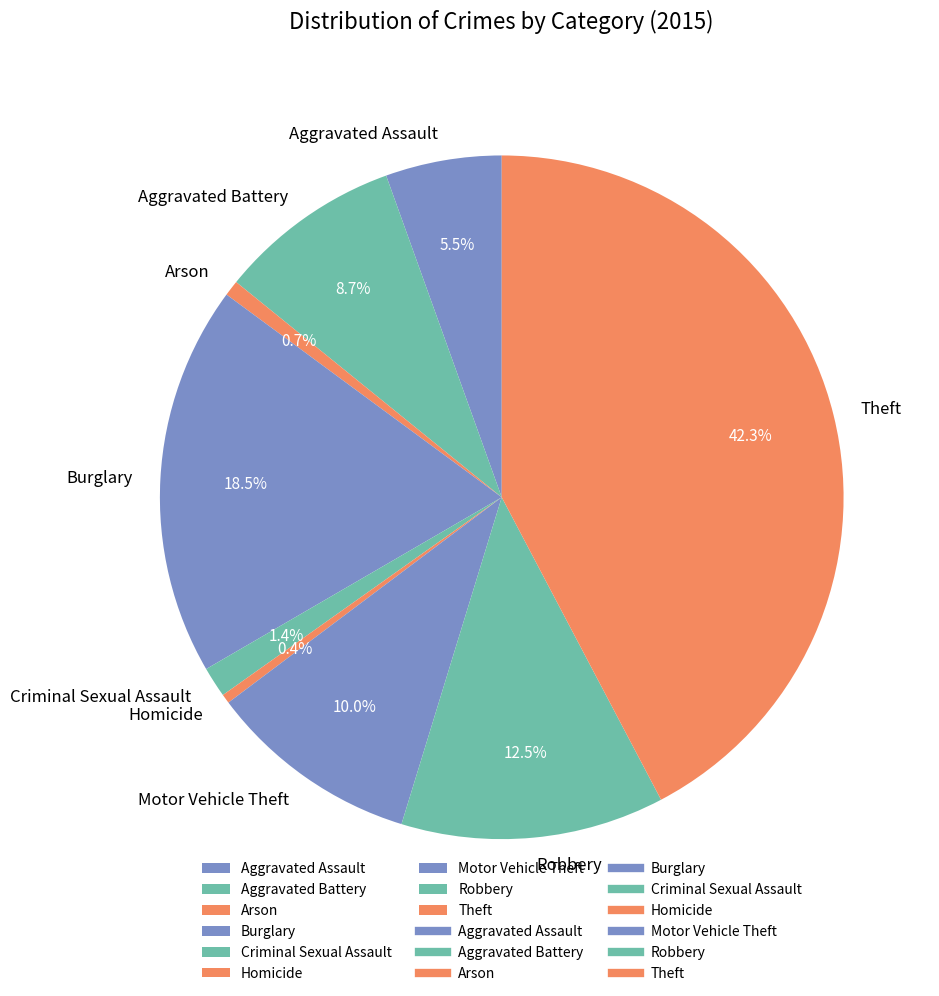

Do Theft and Burglary together represent more than half of the pie?

Yes